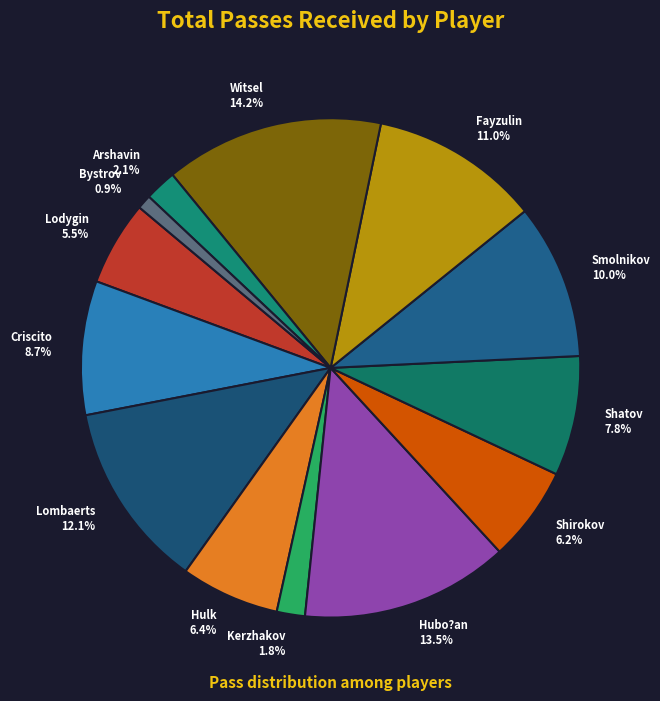

What is the smallest slice in the pie chart?

Bystrov